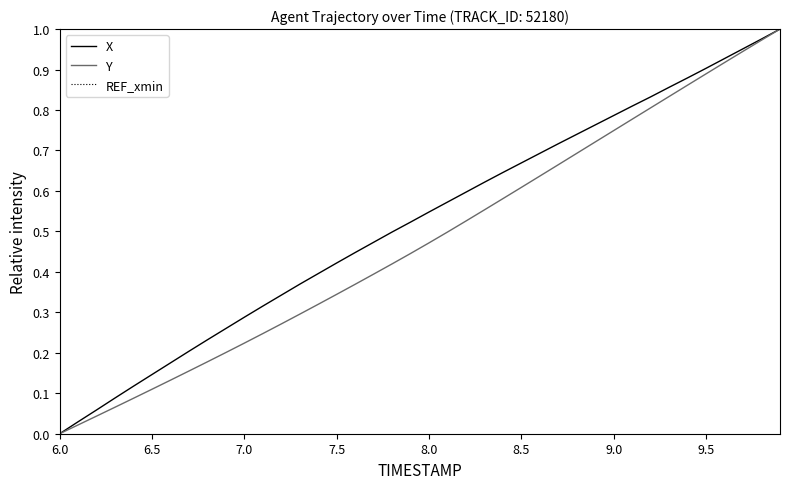

Which category has the lowest value across all series?

6.0